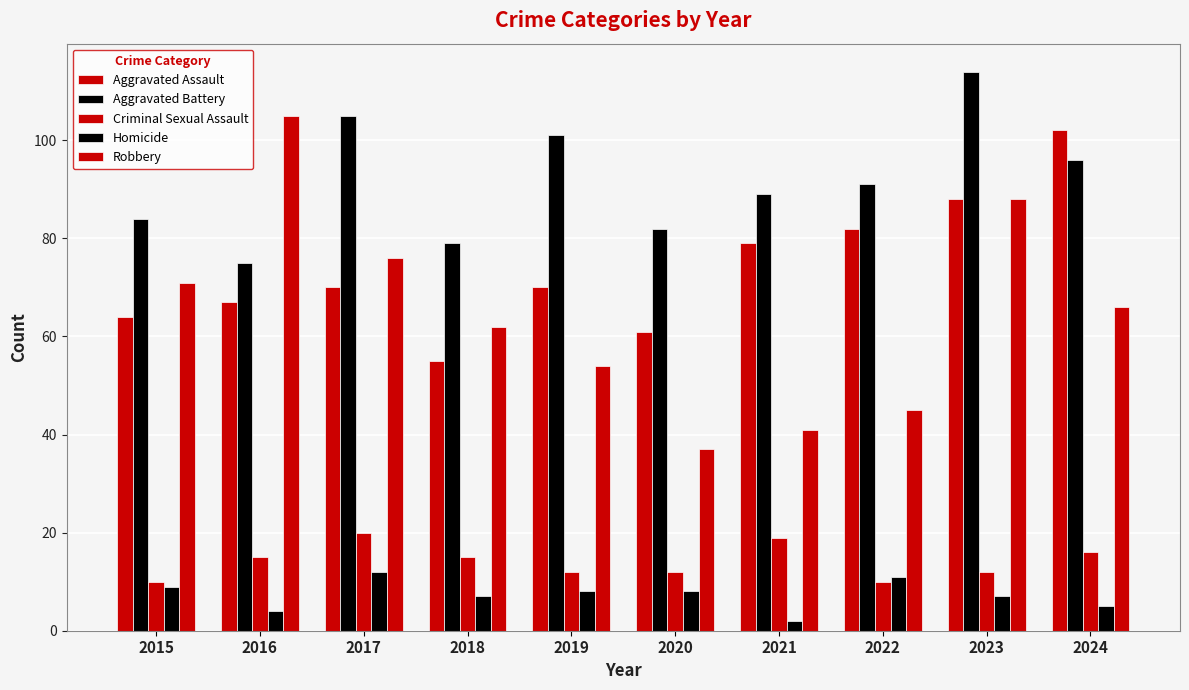

How many categories are shown in the chart?

10